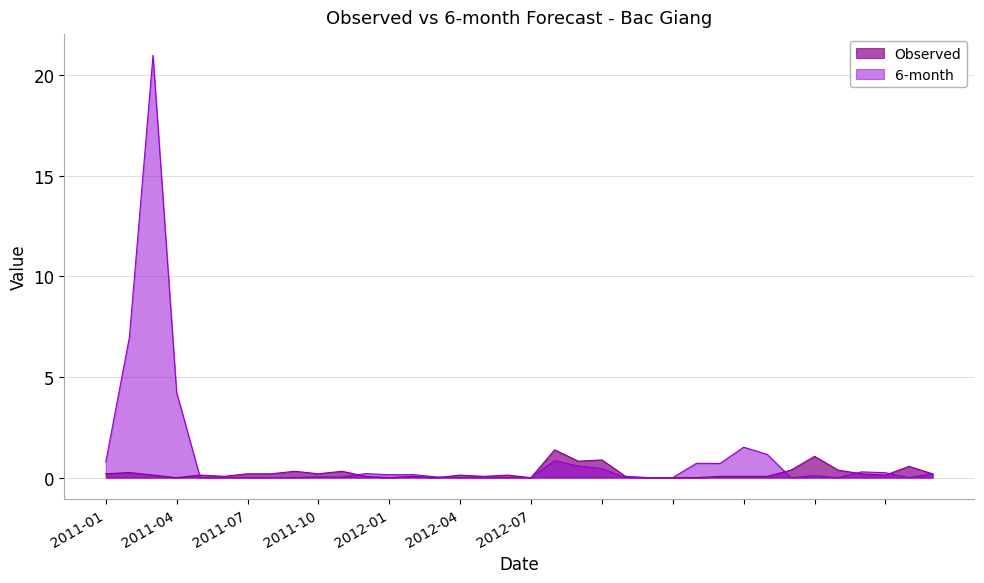

What are all the series names shown in the legend?

Observed, 6-month